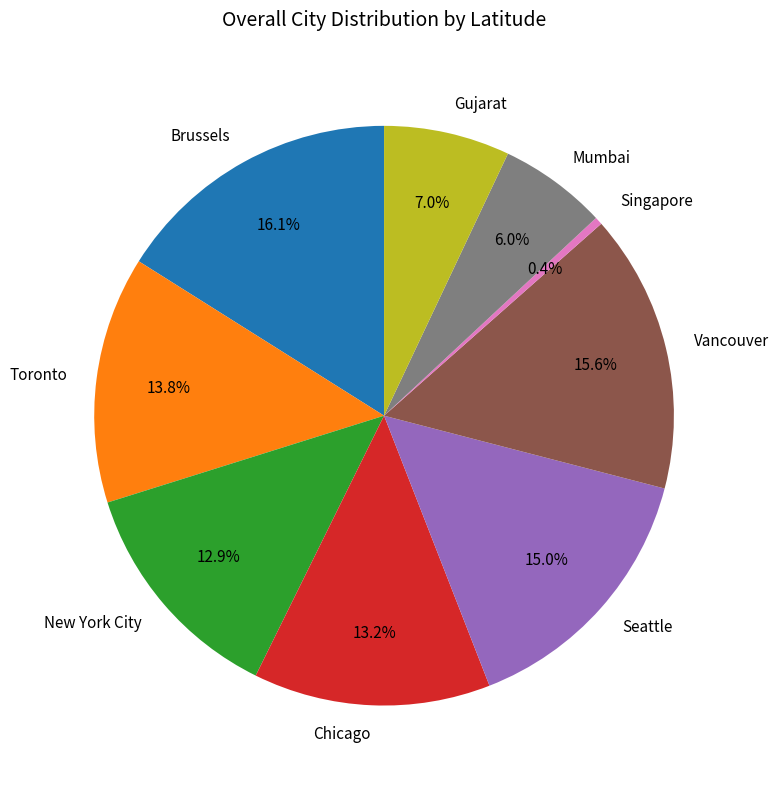

How many slices are in this pie chart?

9